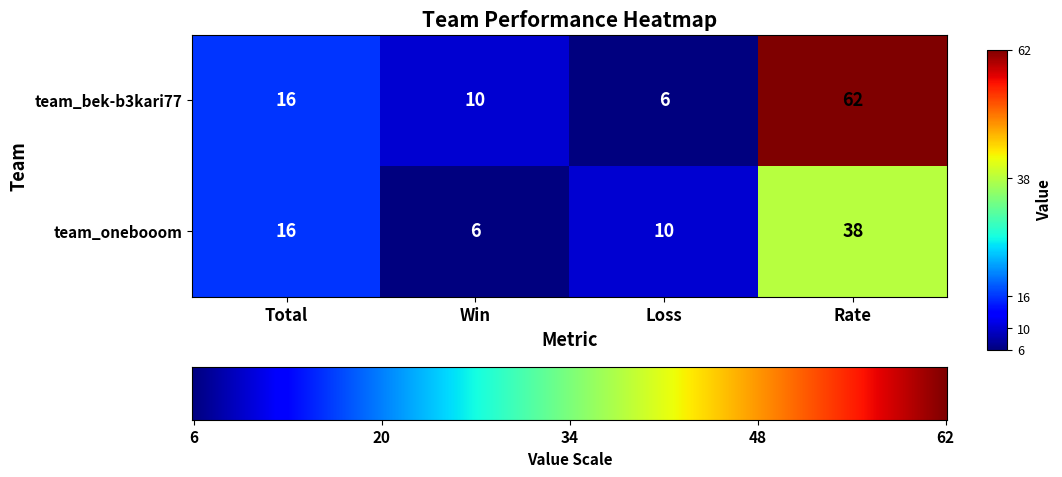

Rank the series by their average value, from highest to lowest.

team_bek-b3kari77, team_onebooom